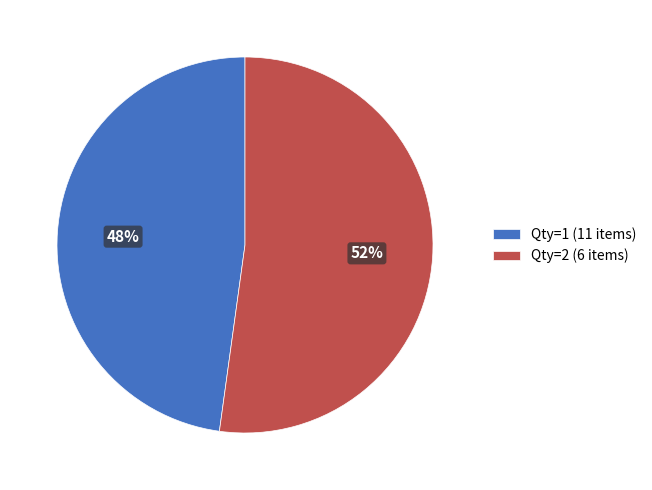

Is it true that Qty=2 (6 items) is 52% of the pie?

True